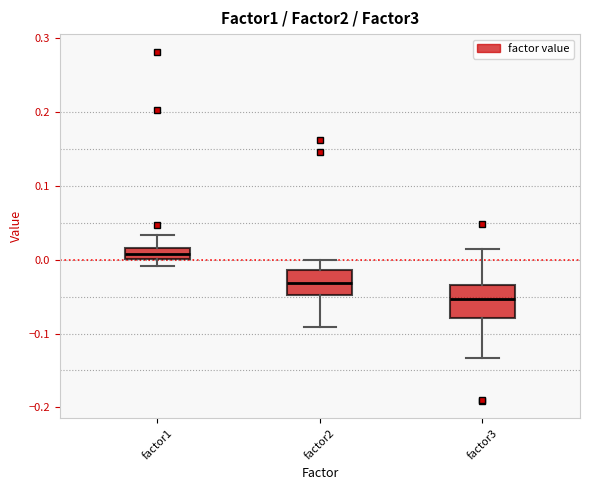

Where does the lower whisker of the box for factor3 end on the y-axis? The values are not printed on the chart, so give them approximately, as read against the axis.

-0.13